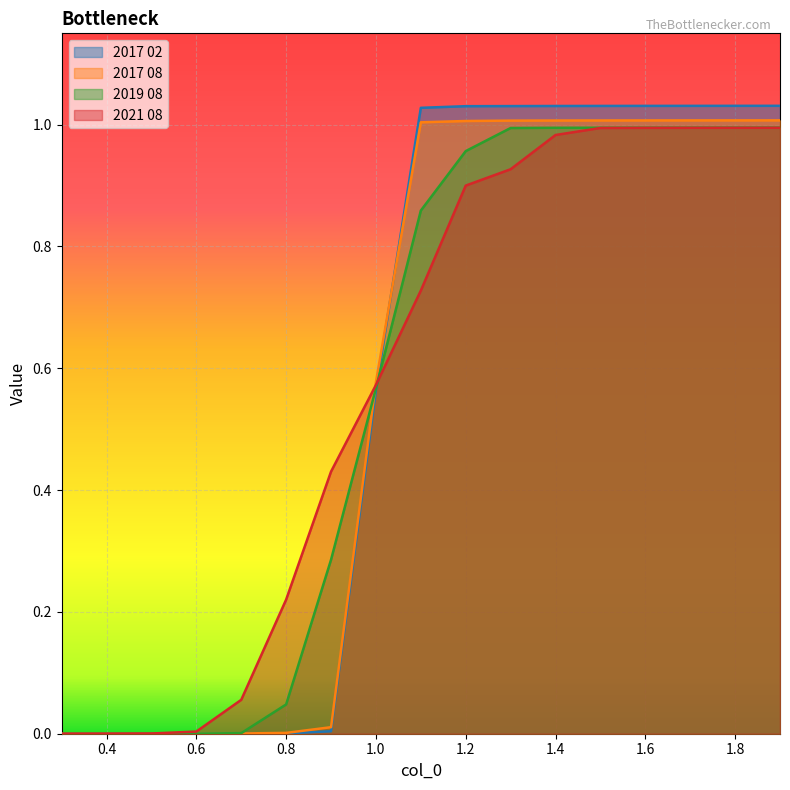

What is the label of the 4th point from the right?

1.6